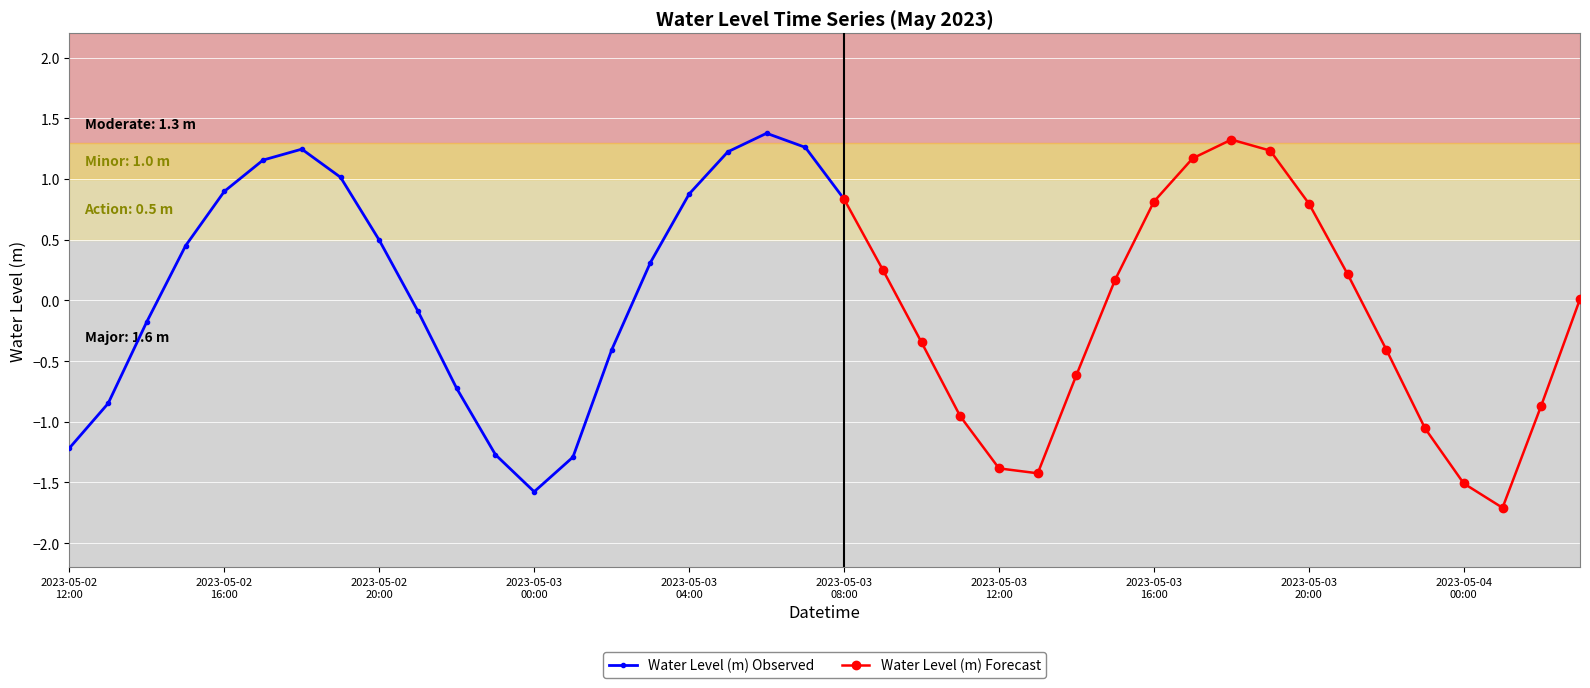

List the labels in order of value, largest first.

2023-05-03 06:00, 2023-05-03 18:00, 2023-05-03 07:00, 2023-05-02 18:00, 2023-05-03 19:00, 2023-05-03 05:00, 2023-05-03 17:00, 2023-05-02 17:00, 2023-05-02 19:00, 2023-05-02 16:00, 2023-05-03 04:00, 2023-05-03 08:00, 2023-05-03 16:00, 2023-05-03 20:00, 2023-05-02 20:00, 2023-05-02 15:00, 2023-05-03 03:00, 2023-05-03 09:00, 2023-05-03 21:00, 2023-05-03 15:00, 2023-05-04 03:00, 2023-05-02 21:00, 2023-05-02 14:00, 2023-05-03 10:00, 2023-05-03 22:00, 2023-05-03 02:00, 2023-05-03 14:00, 2023-05-02 22:00, 2023-05-02 13:00, 2023-05-04 02:00, 2023-05-03 11:00, 2023-05-03 23:00, 2023-05-02 12:00, 2023-05-02 23:00, 2023-05-03 01:00, 2023-05-03 12:00, 2023-05-03 13:00, 2023-05-04 00:00, 2023-05-03 00:00, 2023-05-04 01:00